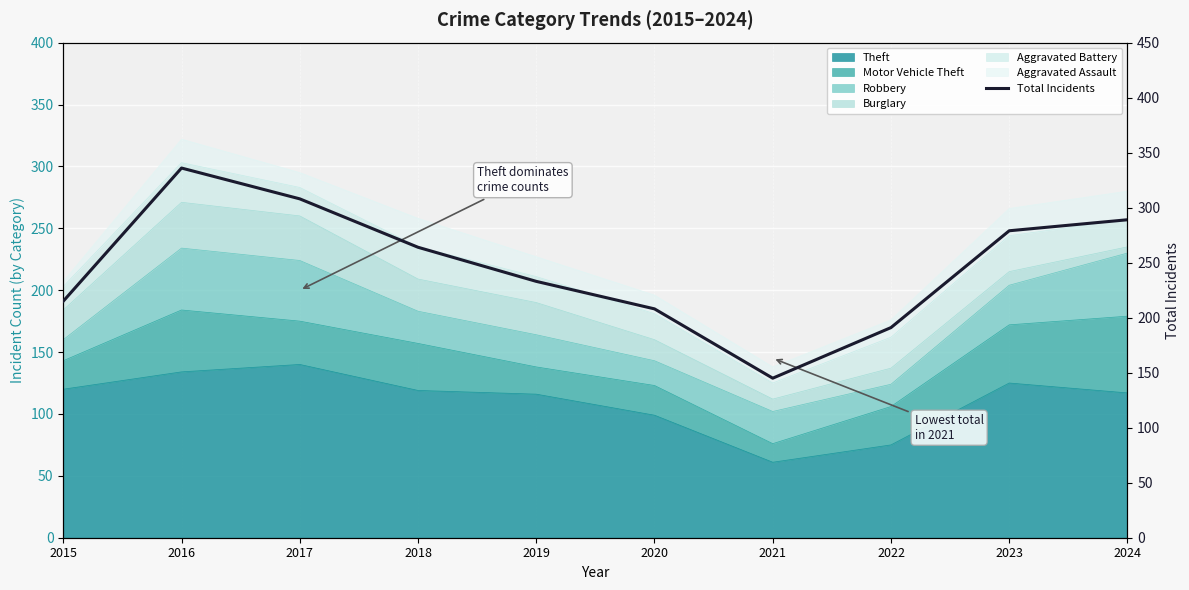

How many interior local peaks (higher than both neighbors) does the data have?

1